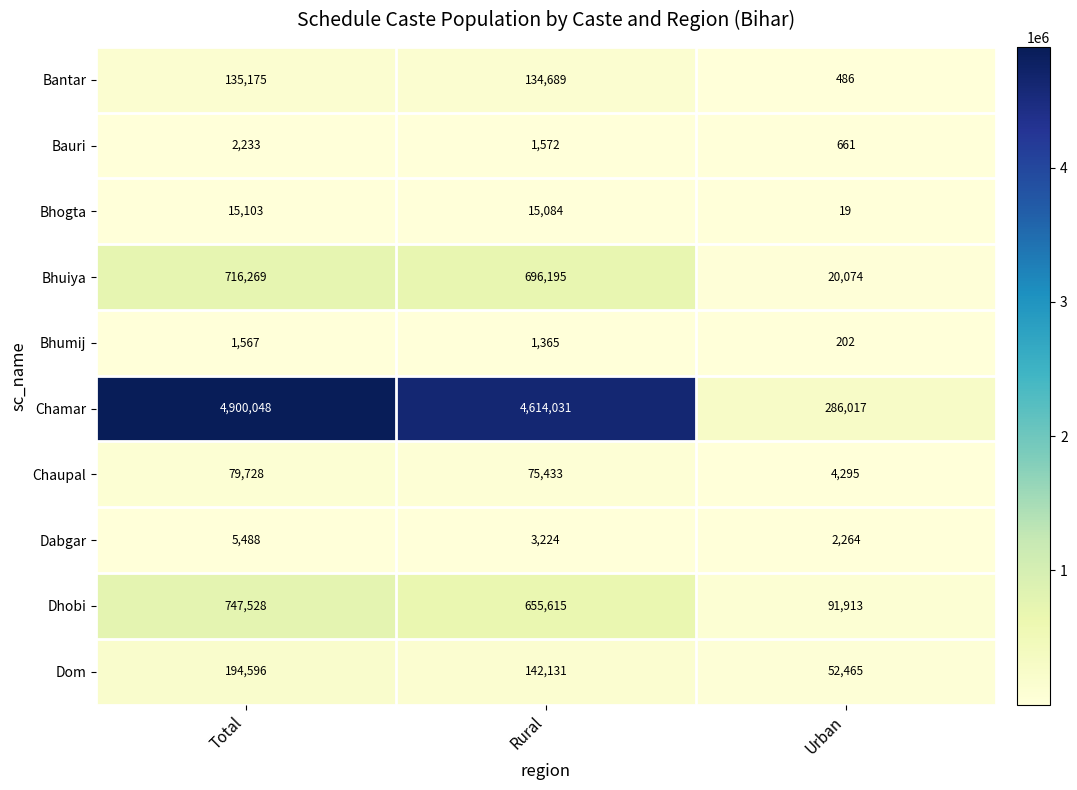

What is the spread (max minus min) of values at Total?

4898481